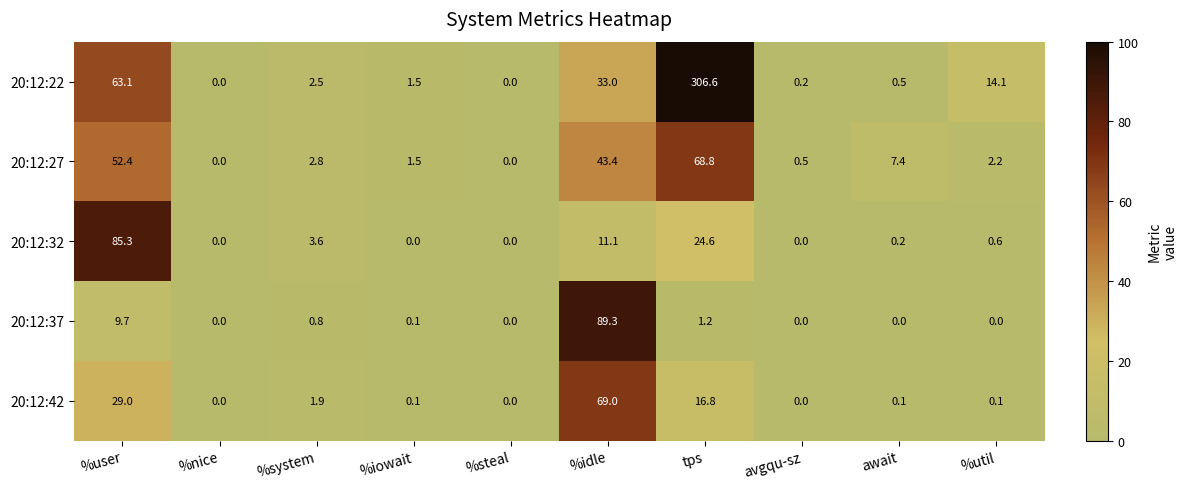

What is the spread (max minus min) of values at avgqu-sz?

0.5